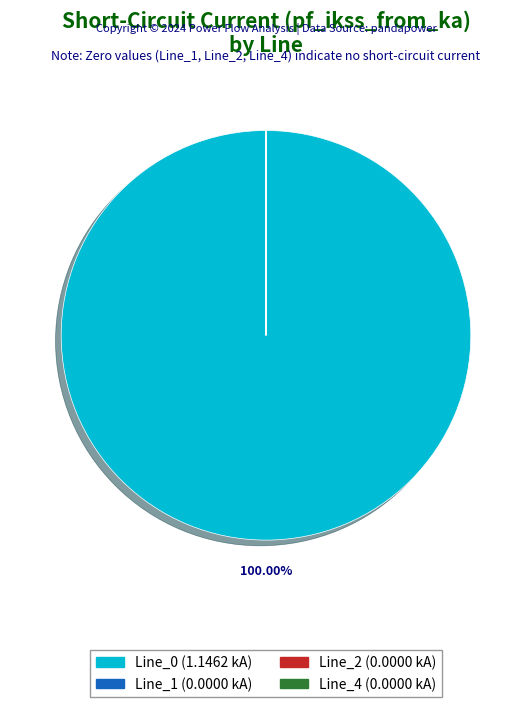

Which category accounts for the majority?

Line_0